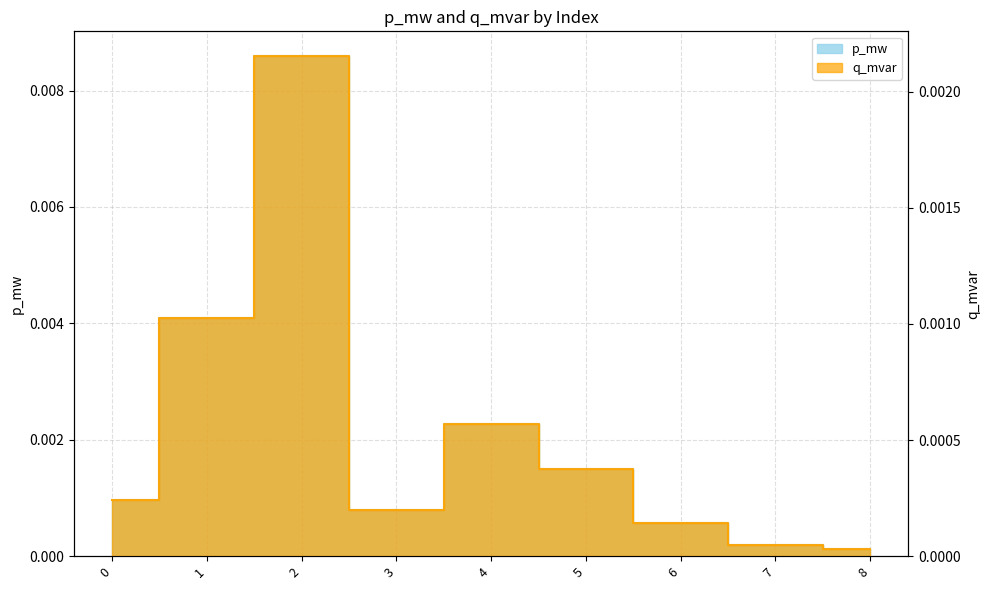

What are all the series names shown in the legend?

p_mw, q_mvar